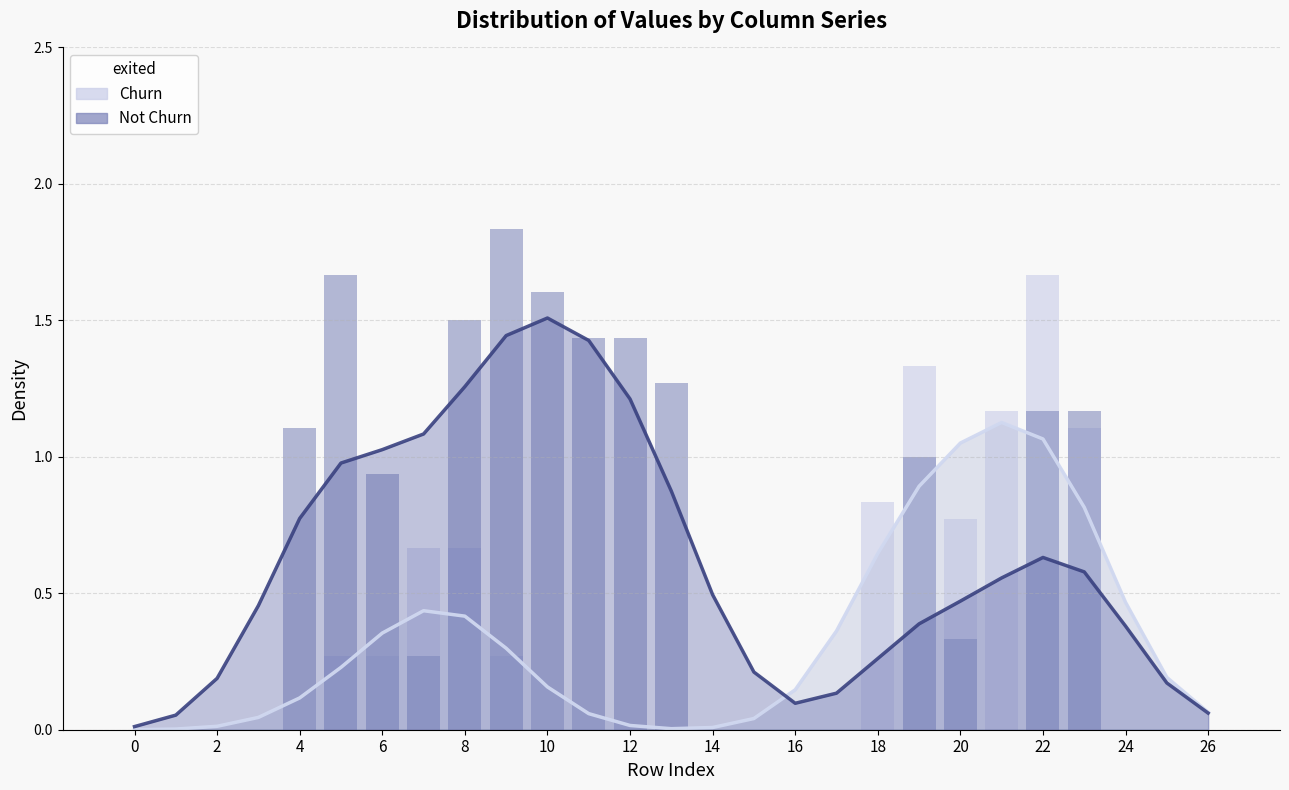

True or false: col_9/10/11 (Not Churn) has a value of 2.4 at 10.

False